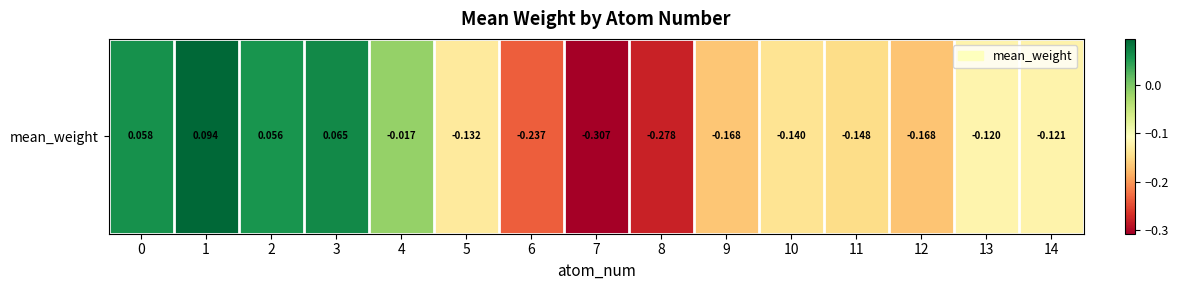

What is the minimum value shown in the chart?

-0.3